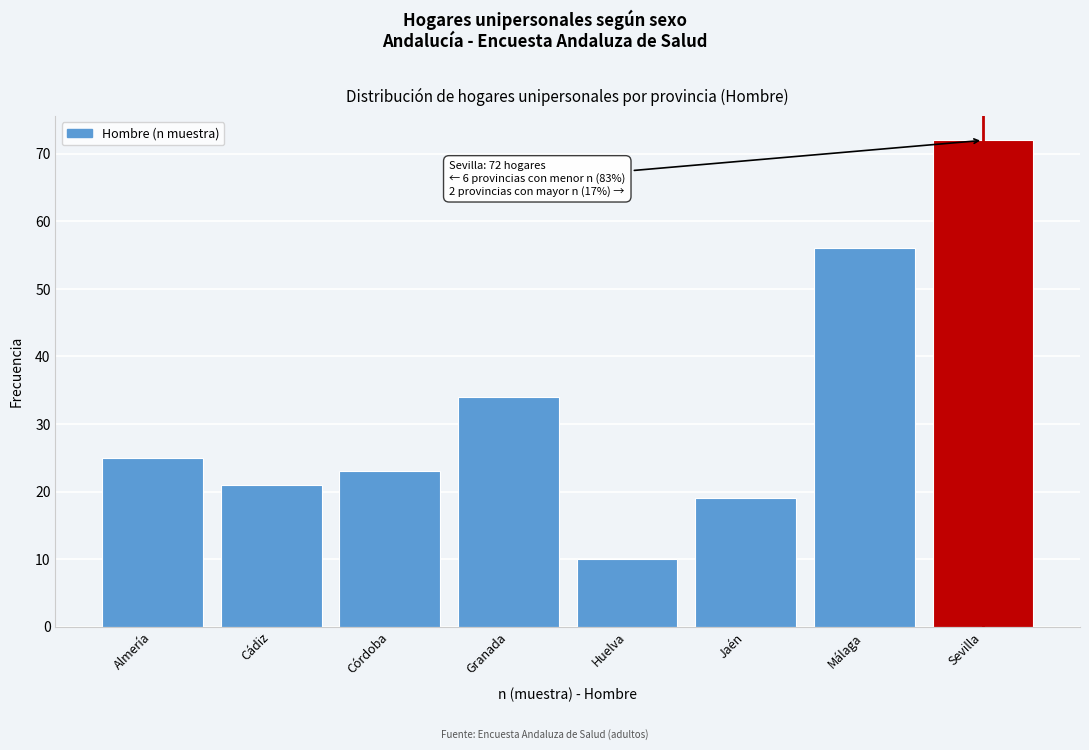

Reading left to right, transcribe all the data shown in this chart.

Almería=25	Cádiz=21	Córdoba=23	Granada=34	Huelva=10	Jaén=19	Málaga=56	Sevilla=72